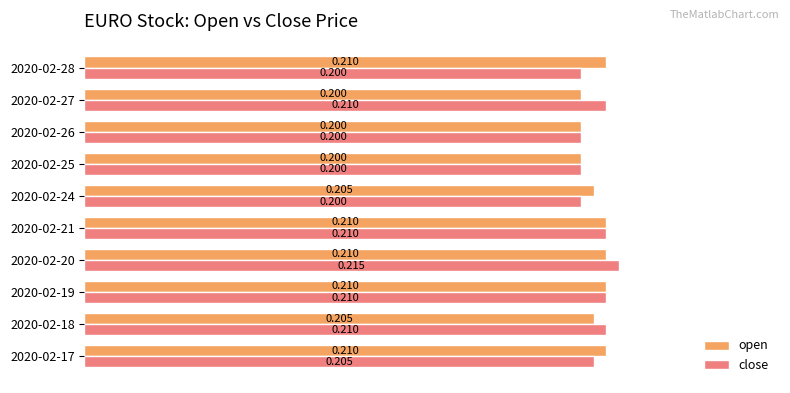

Which series has the widest spread of values?

close